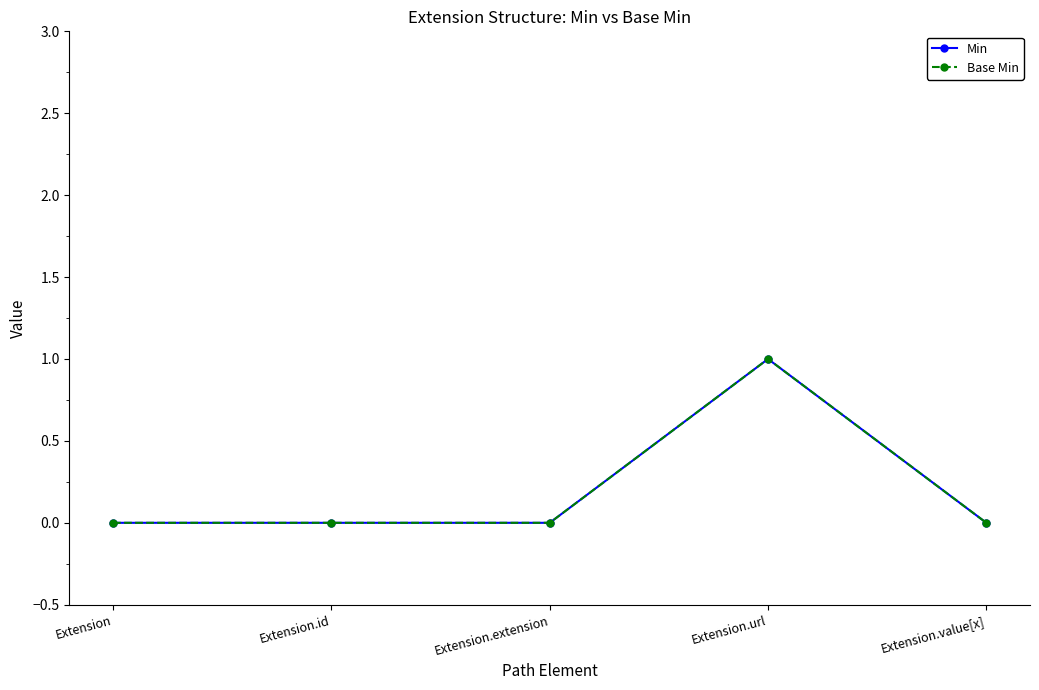

True or false: Base Min and Min intersect in this chart.

False